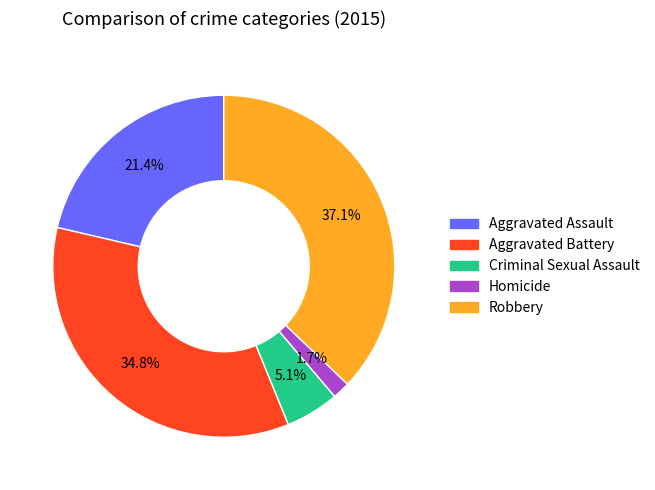

Does Aggravated Assault represent more than half of the total?

No